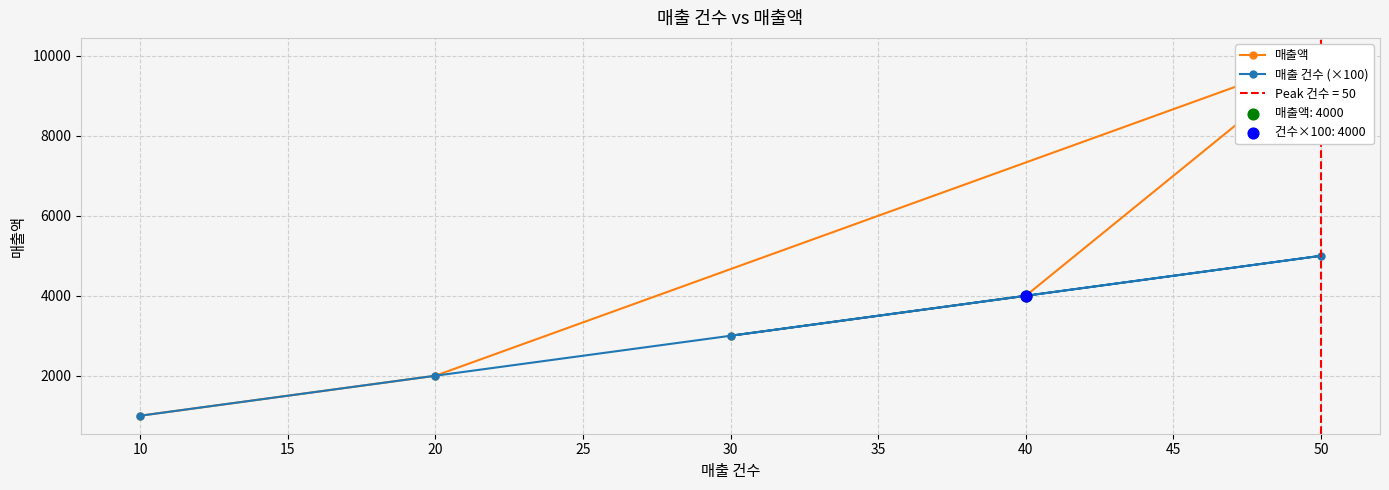

Which series contains the highest Y value?

매출액